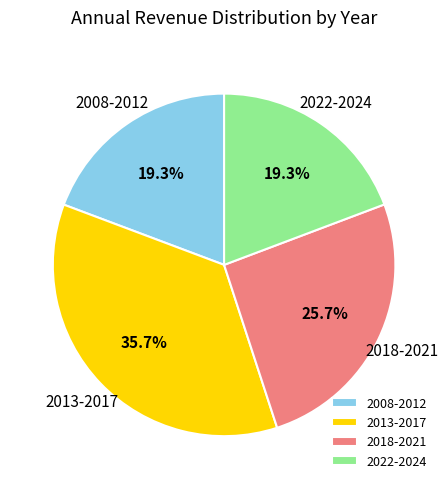

Is there a majority slice in this chart?

No